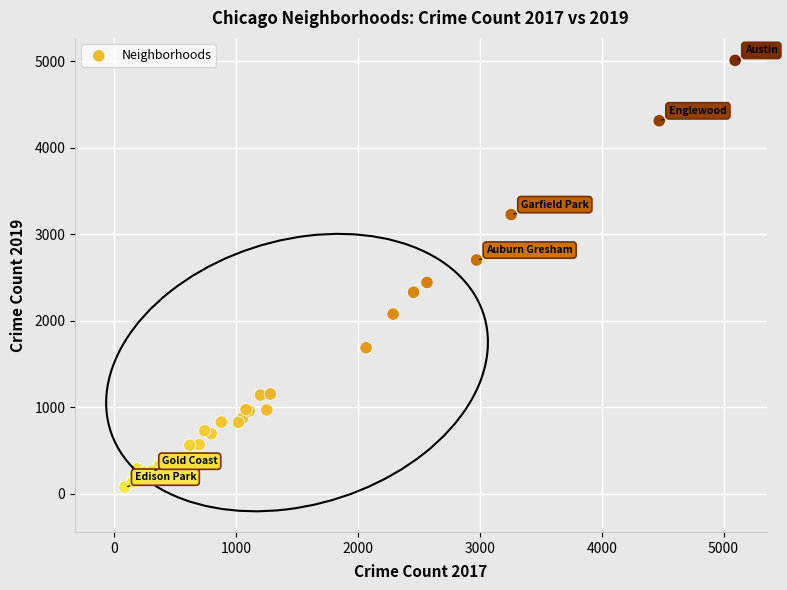

What Y value in the scatter plot is closest to 2542?

2441